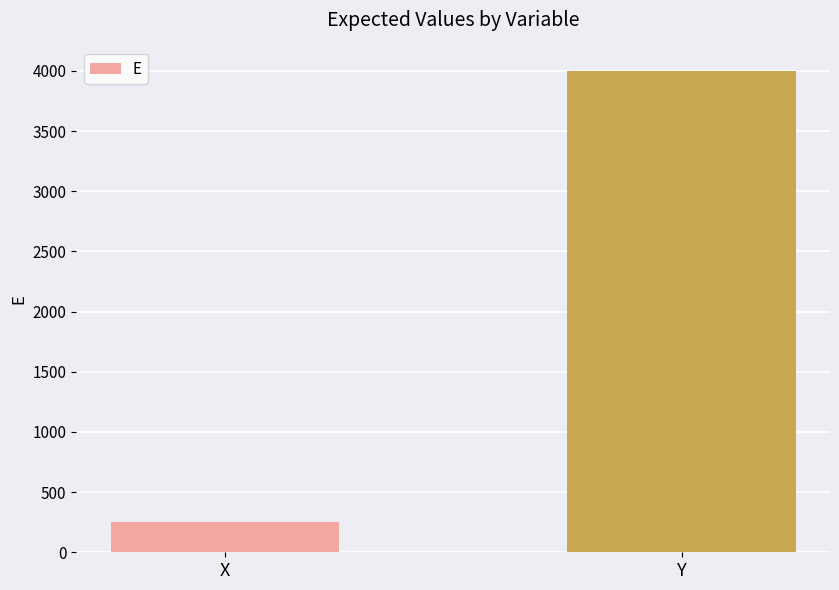

What value does the data have at Y?

4000.0